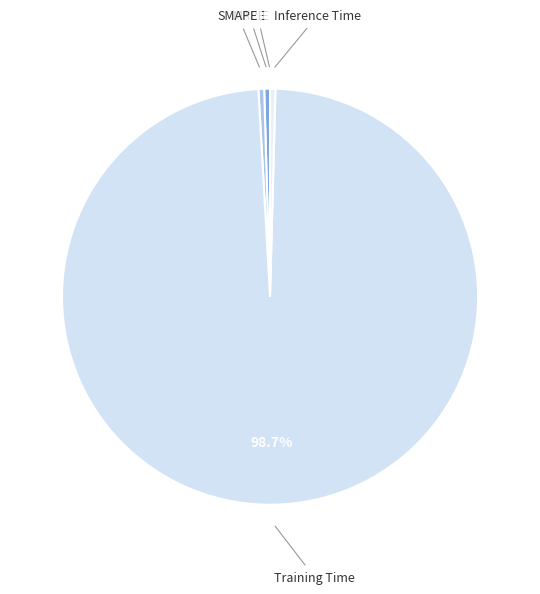

Is there any slice that represents more than half of the pie?

Yes